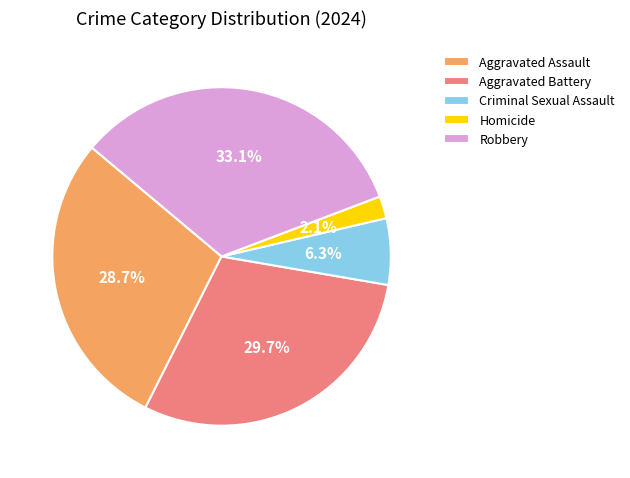

To the nearest percent, what is the difference between the Aggravated Assault and Criminal Sexual Assault slice percentages?

22%